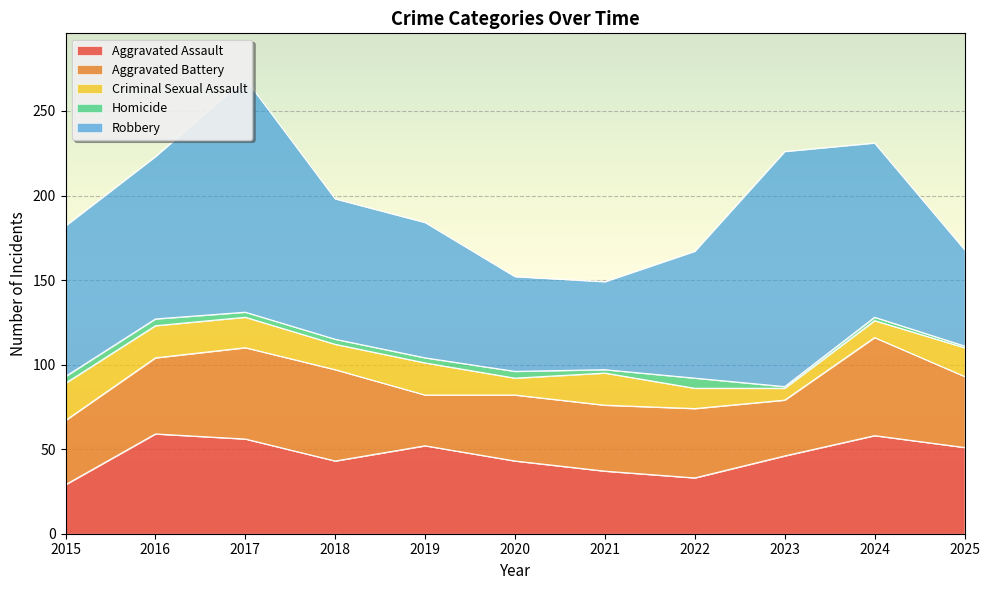

Does the chart display data point markers on the line(s)?

No